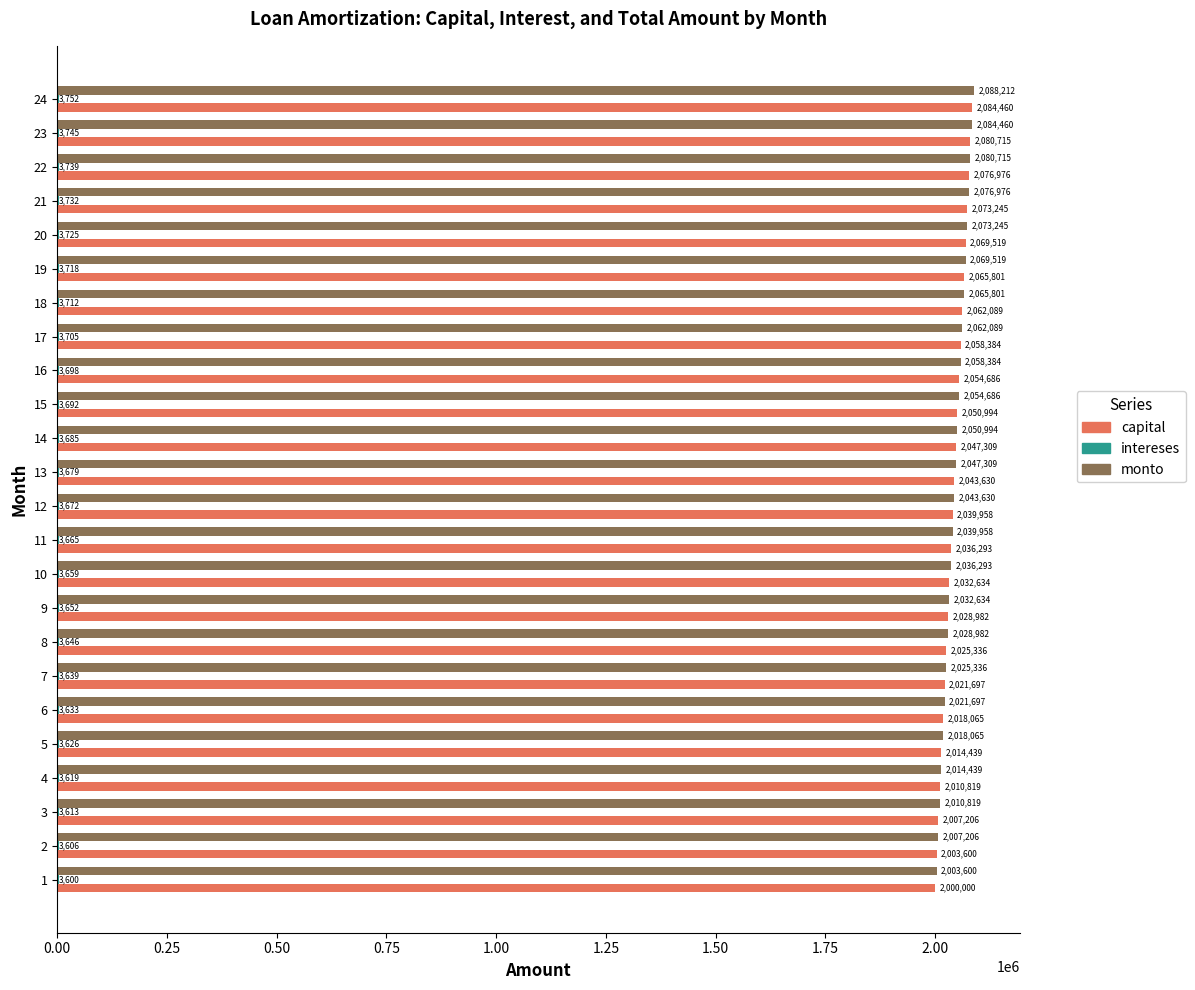

Which series changed the most between 2 and 24?

monto